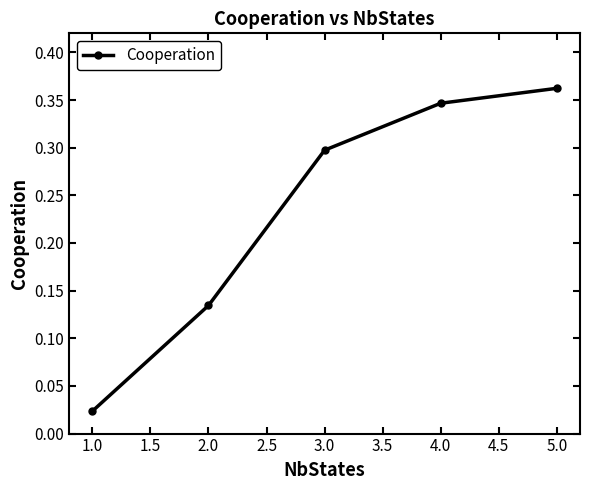

Which label corresponds to the smallest value in the chart?

1.0